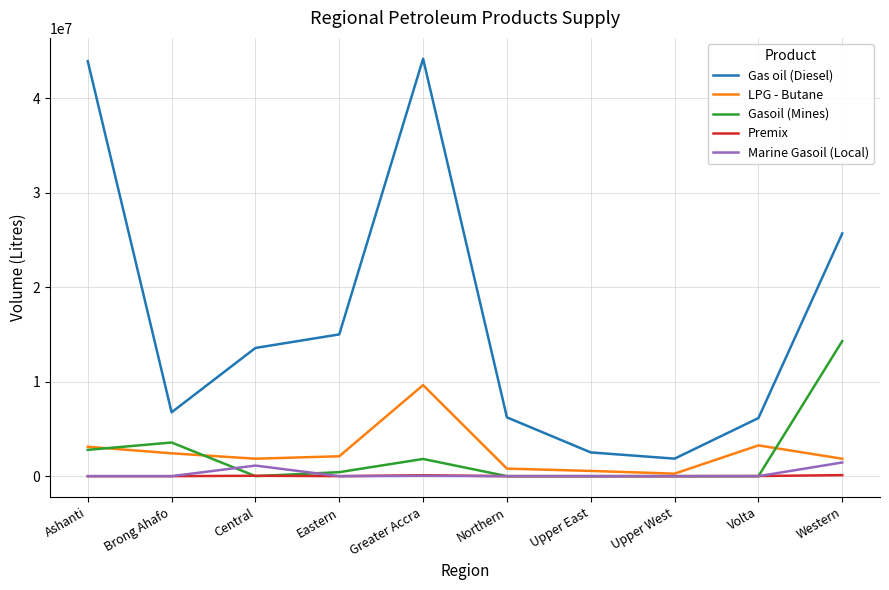

Which series has the largest range (max minus min)?

Gas oil (Diesel)